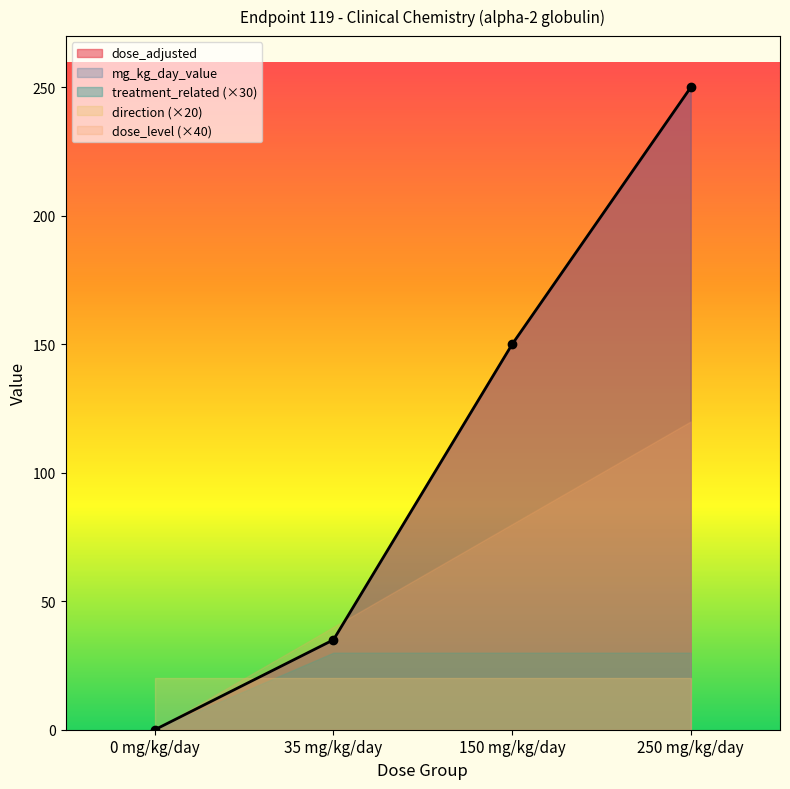

True or false: dose_adjusted has more than 2 interior local peaks.

False